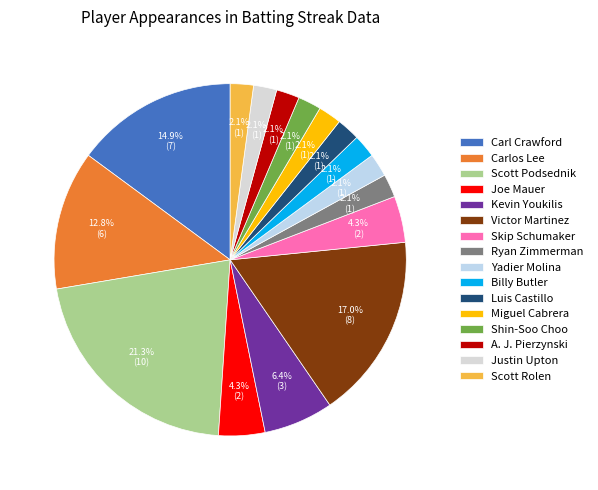

Count the number of slices in the pie.

16